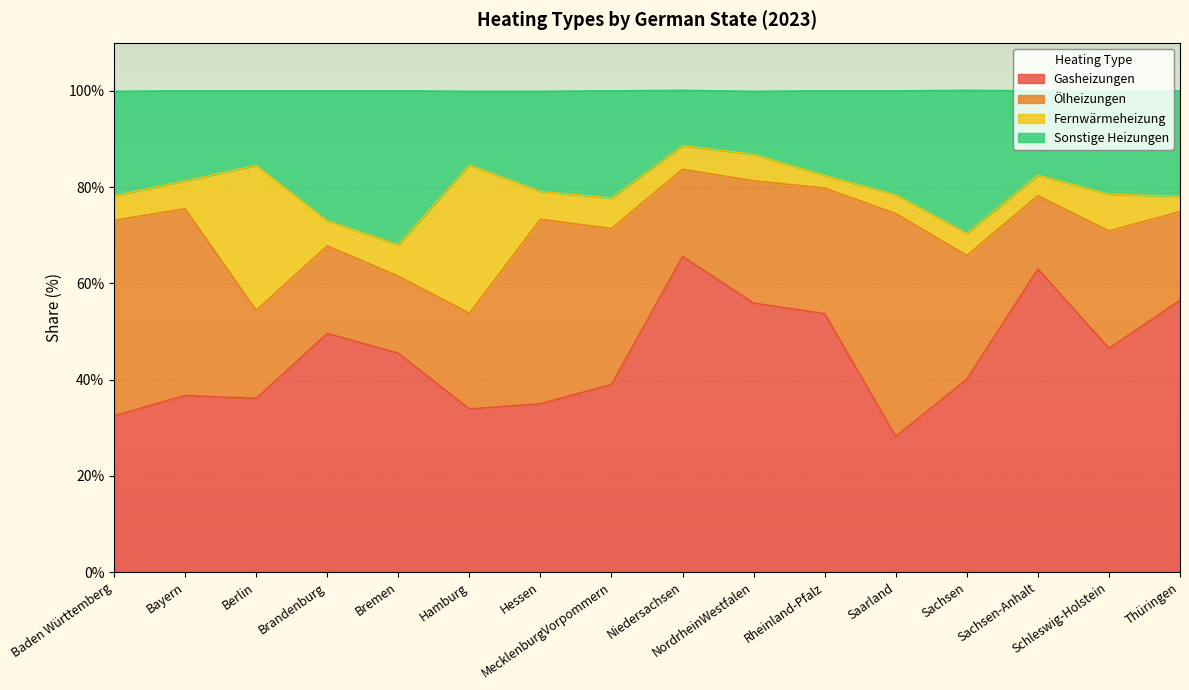

What is the highest value of the Gasheizungen series?

65.6